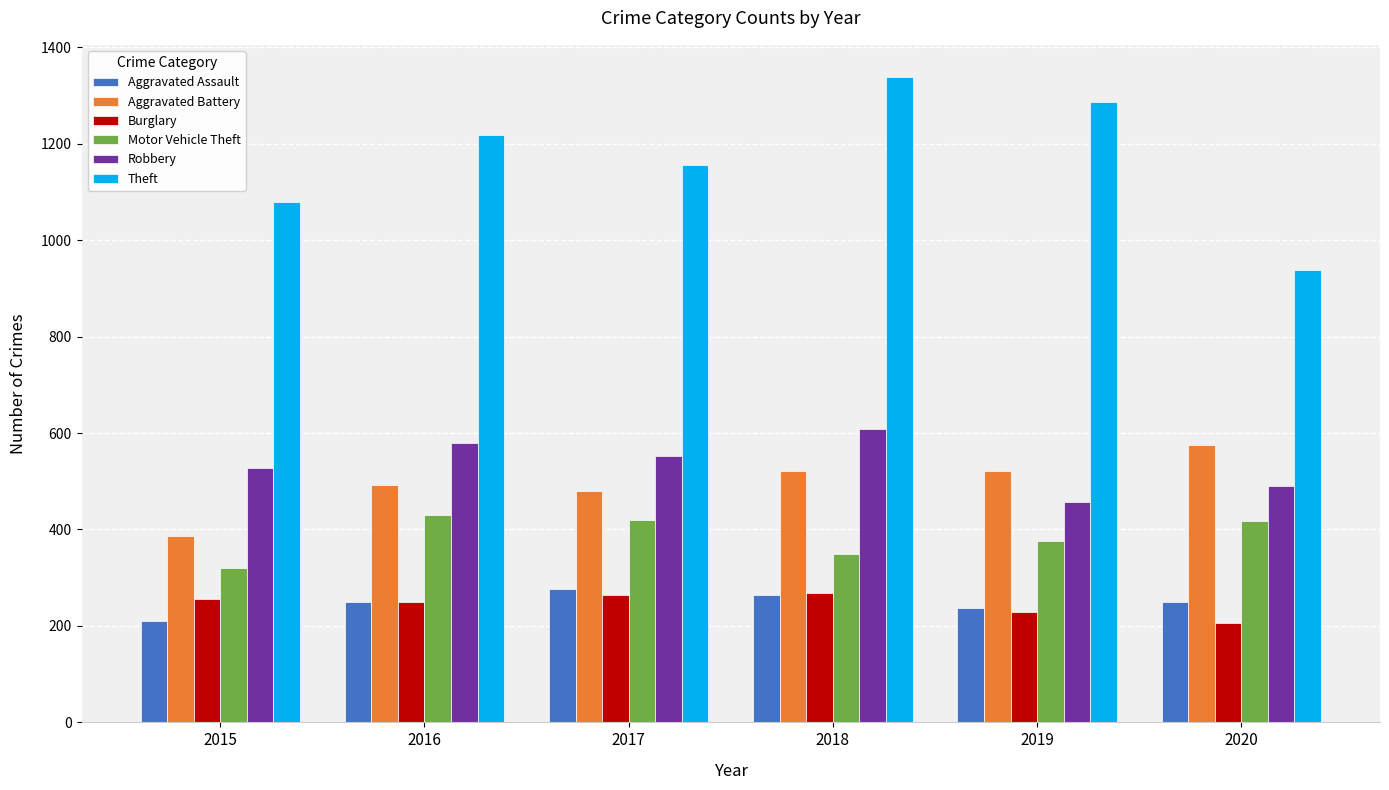

The Burglary series shows 256 at 2015. True or false?

True